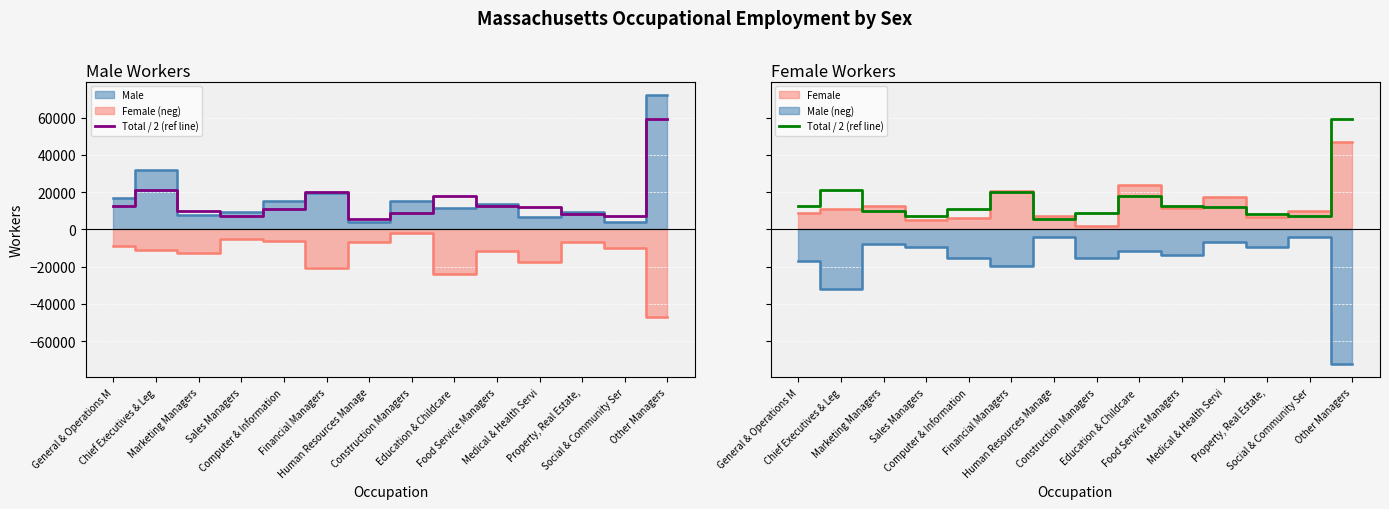

Reading left to right, transcribe all the data shown in this chart.

12838.0	21403.5	10048.0	7323.0	10788.5	20229.0	5587.5	8635.0	17747.5	12497.0	12079.5	8160.5	7206.0	59577.0